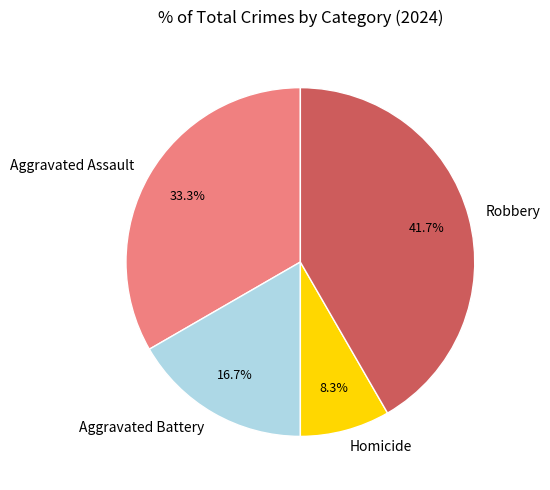

Is there any slice that represents more than half of the pie?

No